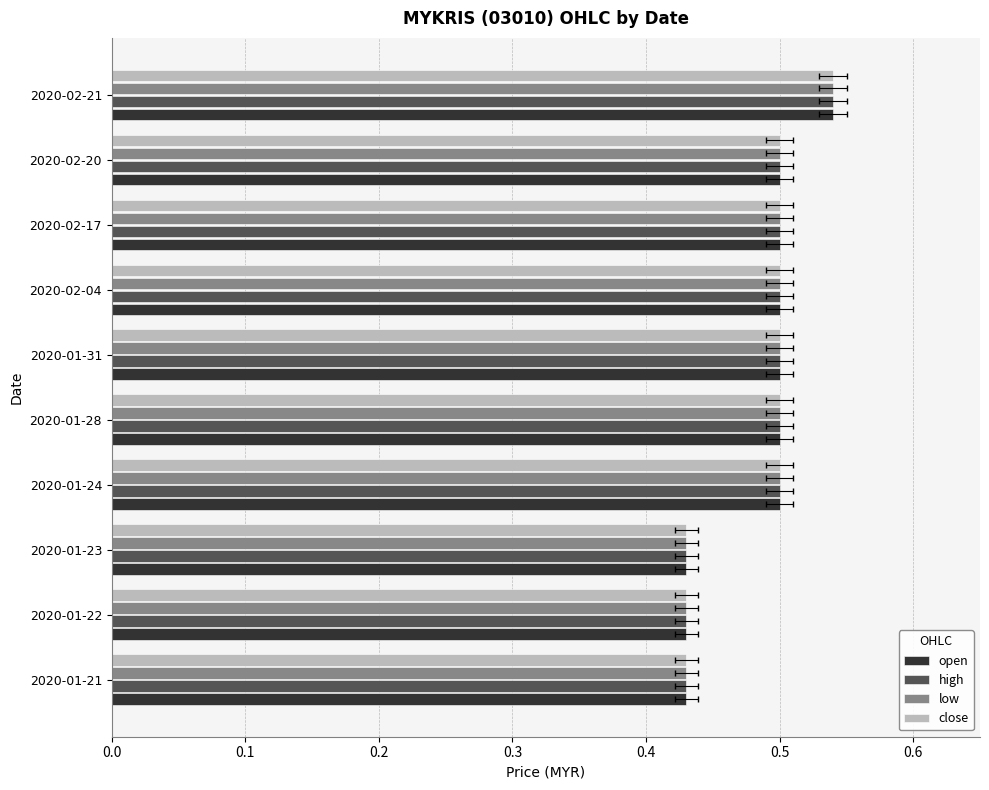

True or false: open has a value of 0.5 at 2020-02-20.

True